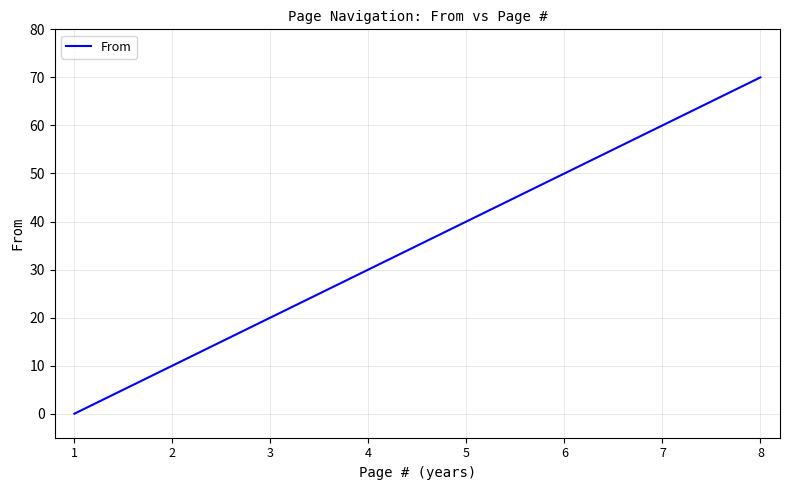

Is it true that the value at 3 is 32?

False